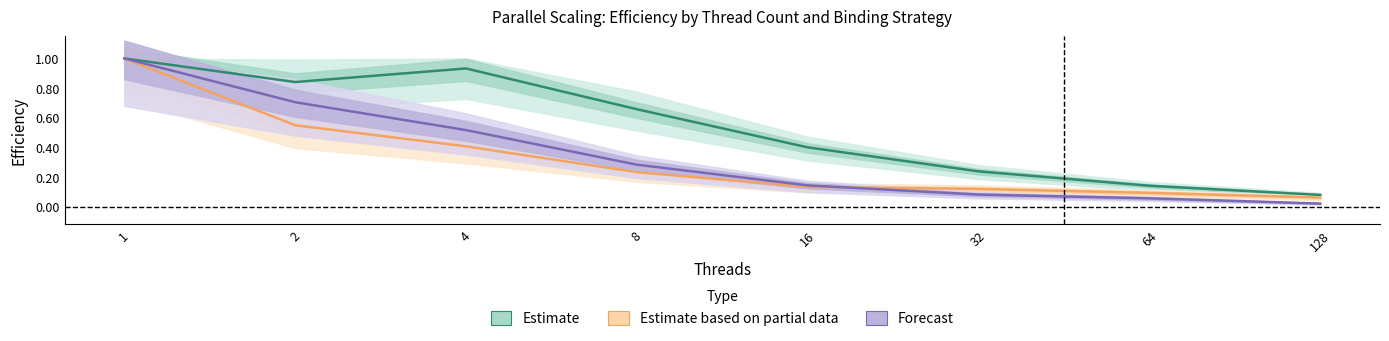

What is the difference between the Estimate based on partial data values at 128 and 2?

0.5